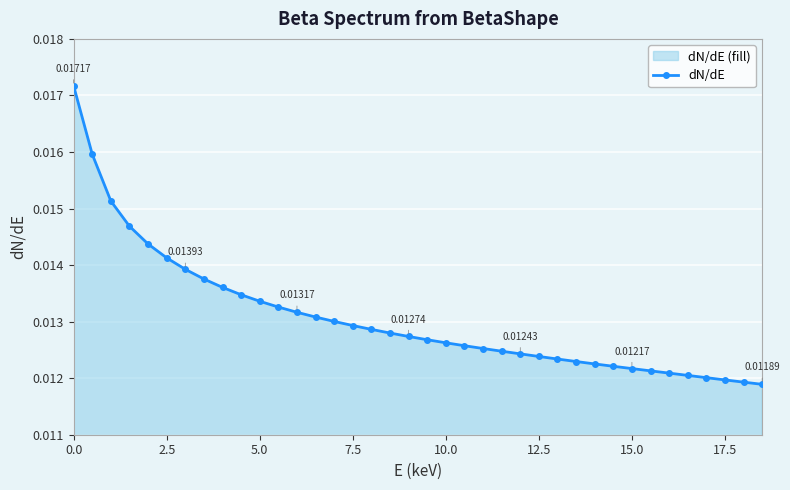

How many values are between 0 and 1?

38